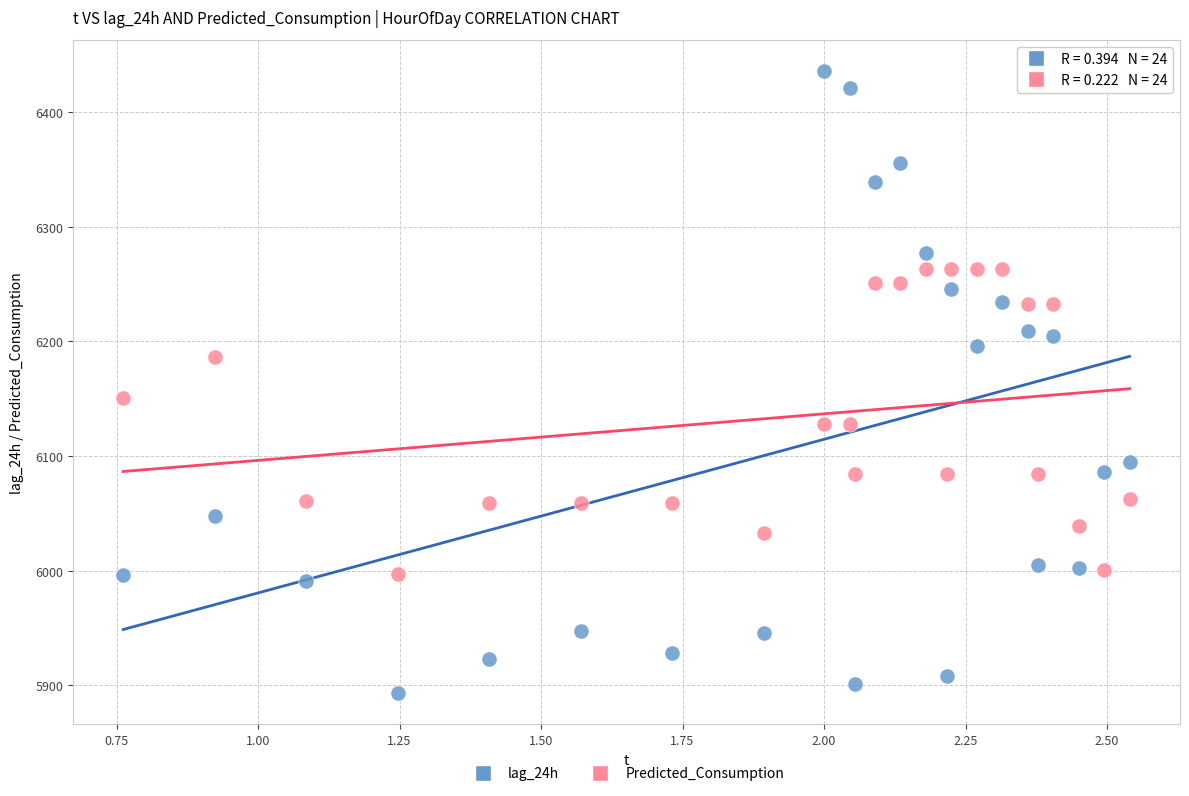

Which series has the widest spread of Y values?

lag_24h